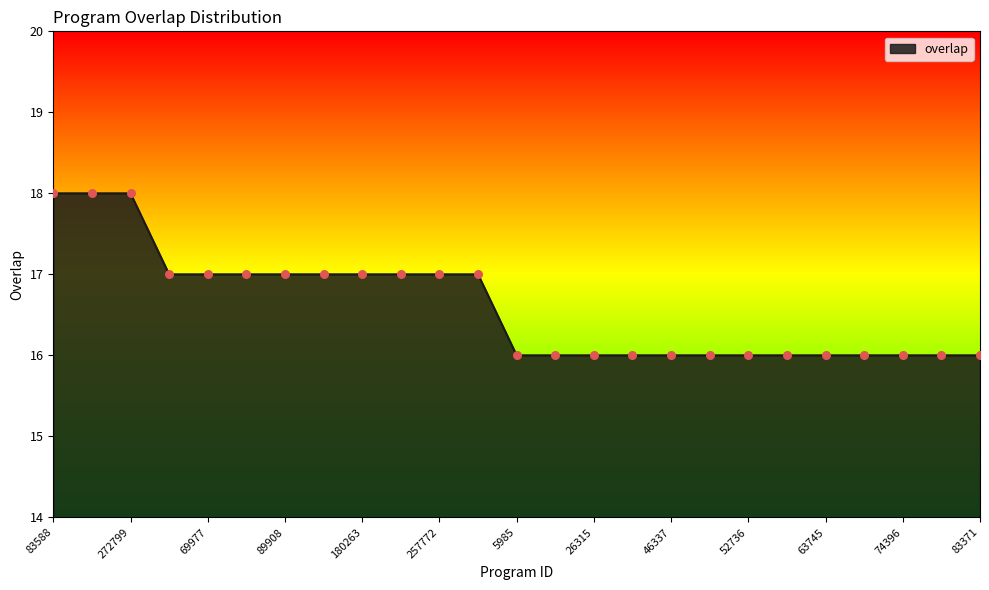

What is the maximum value shown in the chart?

18